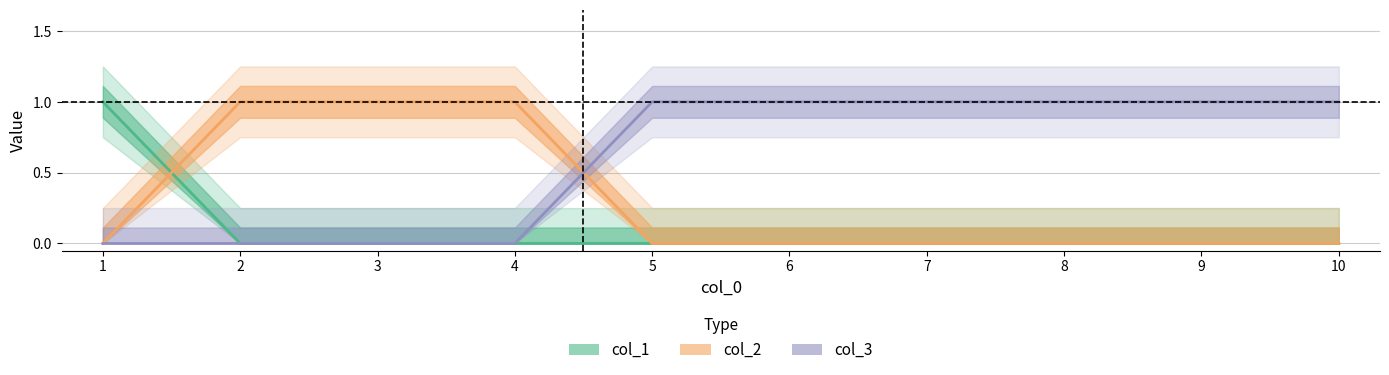

Reading left to right, extract all data points from this chart.

col_1: 1=1	2=0	3=0	4=0	5=0	6=0	7=0	8=0	9=0	10=0
col_2: 1=0	2=1	3=1	4=1	5=0	6=0	7=0	8=0	9=0	10=0
col_3: 1=0	2=0	3=0	4=0	5=1	6=1	7=1	8=1	9=1	10=1